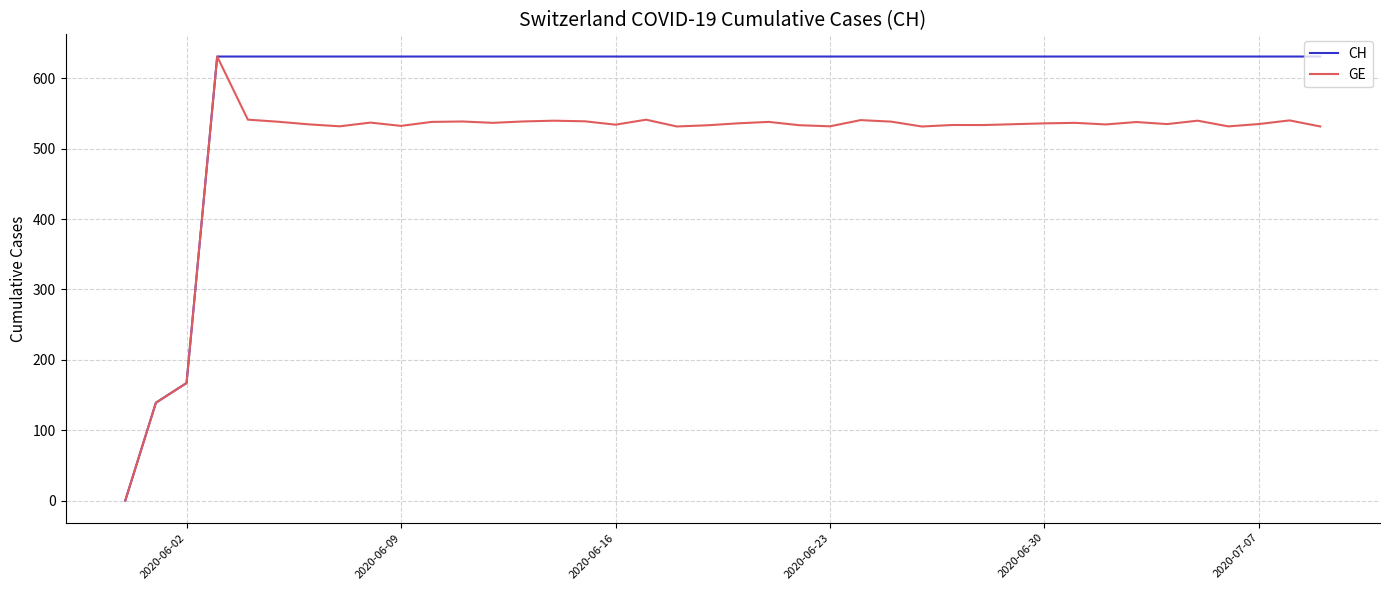

What is the greatest value displayed?

631.0